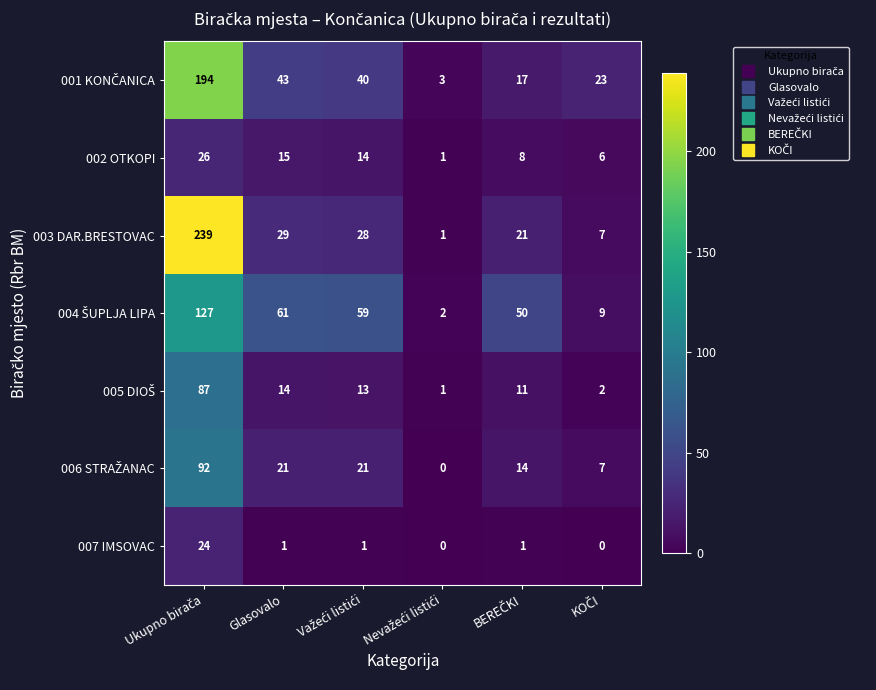

What is the average value of the 002 OTKOPI series?

12